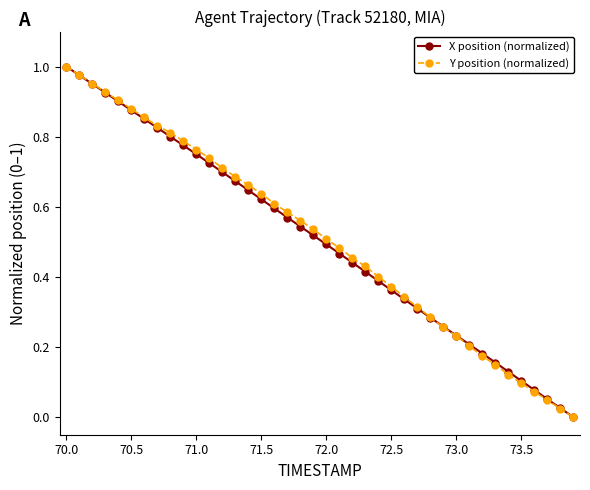

True or false: X position (normalized) has more than 0 interior local peaks.

False